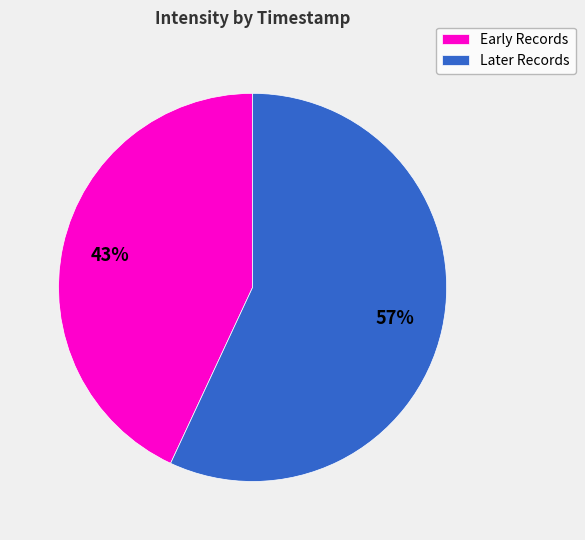

Count the number of slices in the pie.

2